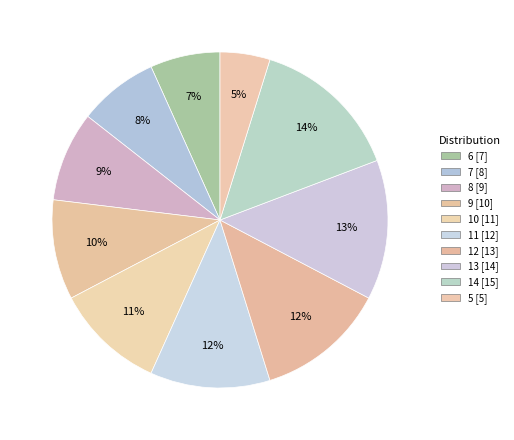

Does 5 represent more than half of the total?

No